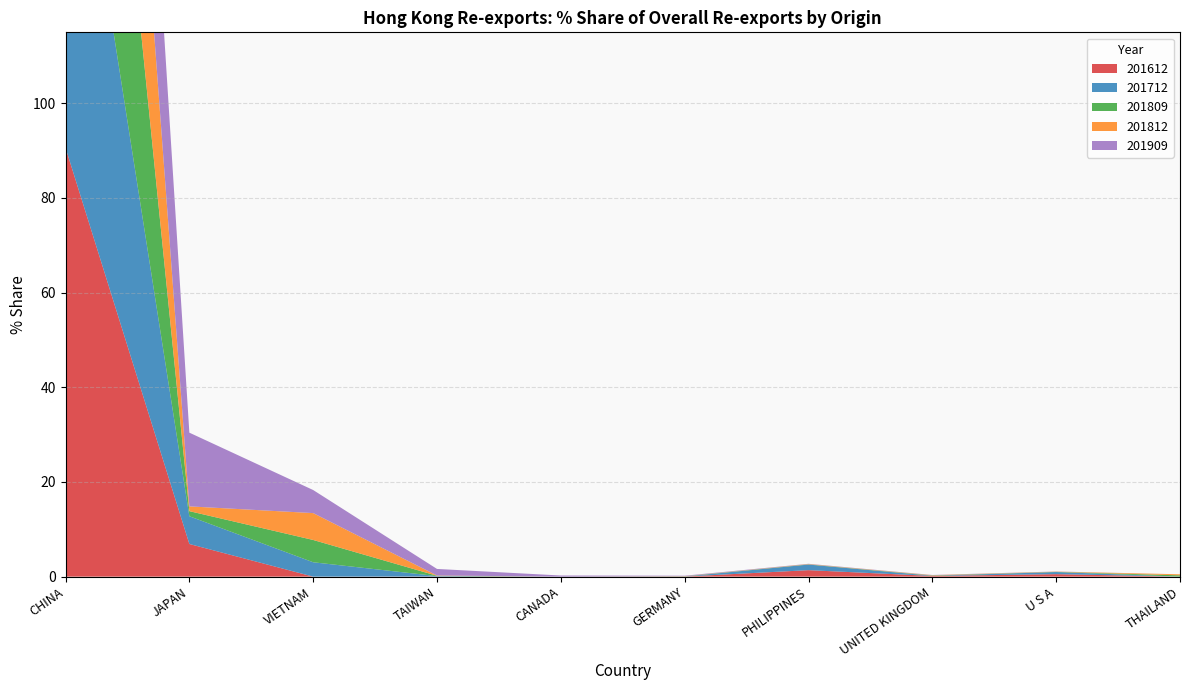

Reading left to right, transcribe all the data shown in this chart.

201612: CHINA=90.6	JAPAN=6.9	VIETNAM=0.0	TAIWAN=0.0	CANADA=0.0	GERMANY=0.0	PHILIPPINES=1.4	UNITED KINGDOM=0.1	U S A=0.5	THAILAND=0.0
201712: CHINA=89.1	JAPAN=5.9	VIETNAM=3.0	TAIWAN=0.1	CANADA=0.0	GERMANY=0.0	PHILIPPINES=1.2	UNITED KINGDOM=0.0	U S A=0.4	THAILAND=0.0
201809: CHINA=93.6	JAPAN=1.1	VIETNAM=4.7	TAIWAN=0.1	CANADA=0.0	GERMANY=0.0	PHILIPPINES=0.0	UNITED KINGDOM=0.1	U S A=0.0	THAILAND=0.3
201812: CHINA=92.8	JAPAN=1.0	VIETNAM=5.7	TAIWAN=0.1	CANADA=0.0	GERMANY=0.0	PHILIPPINES=0.1	UNITED KINGDOM=0.1	U S A=0.1	THAILAND=0.2
201909: CHINA=77.7	JAPAN=15.6	VIETNAM=4.9	TAIWAN=1.4	CANADA=0.2	GERMANY=0.1	PHILIPPINES=0.1	UNITED KINGDOM=0.0	U S A=0.0	THAILAND=0.0